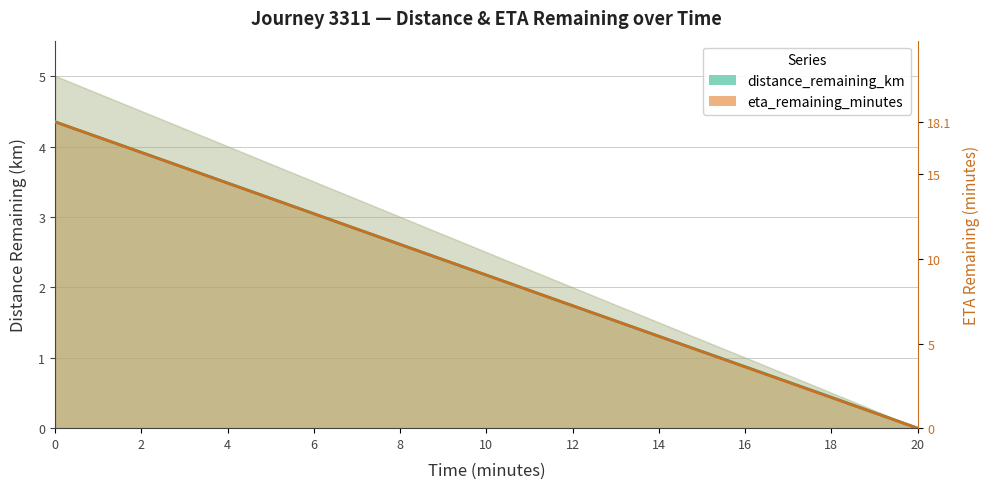

Which has a higher value, 4.0 or 8.0?

4.0